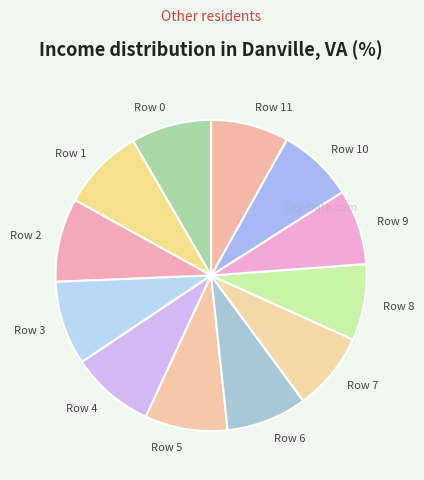

Is the sum of Row 11 and Row 8 greater than half?

No